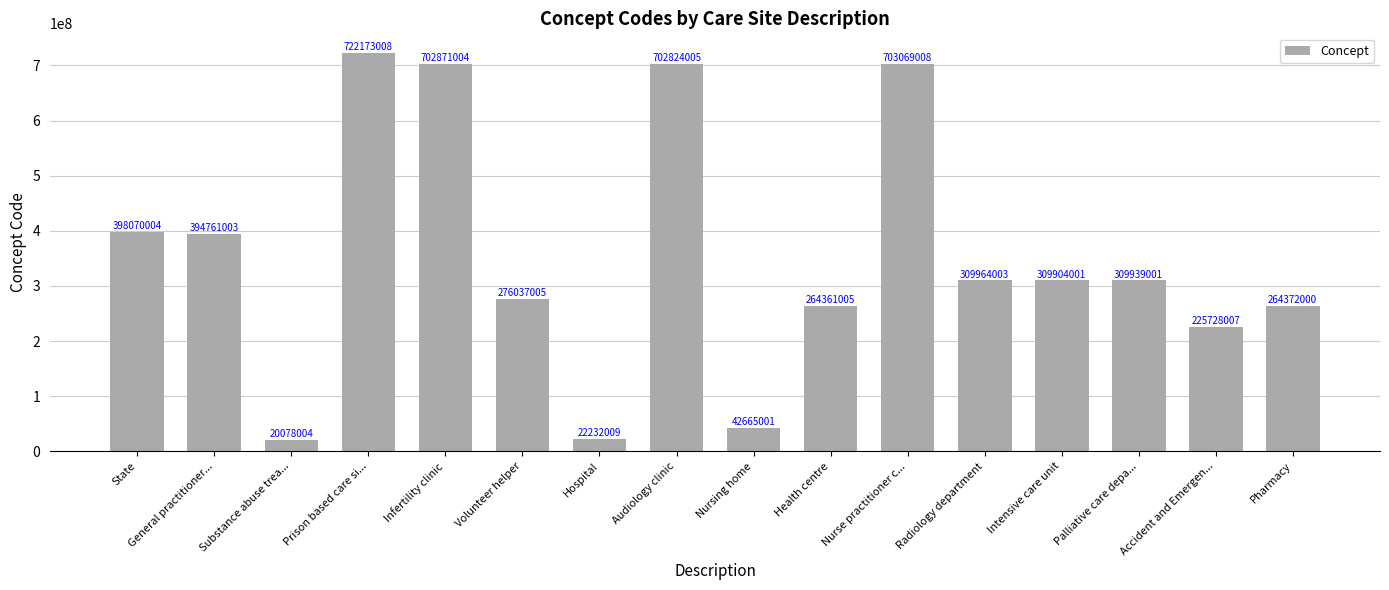

Which label corresponds to the smallest value in the chart?

Substance abuse trea...